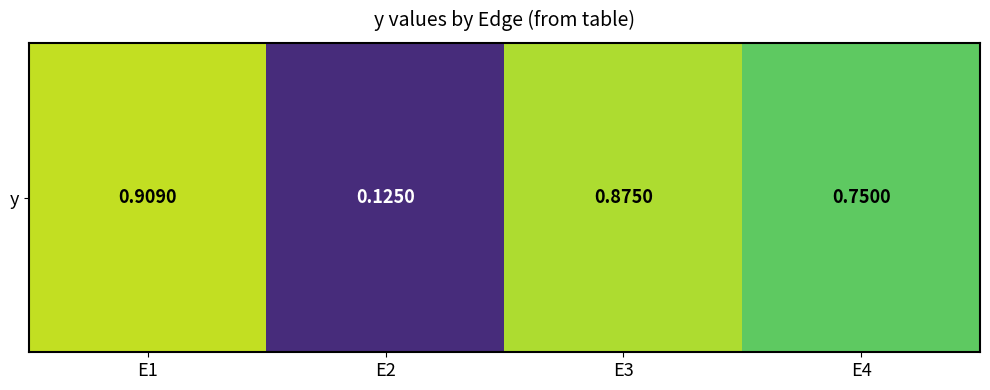

Reading left to right, list all the values displayed in this chart.

0.9	0.1	0.9	0.8